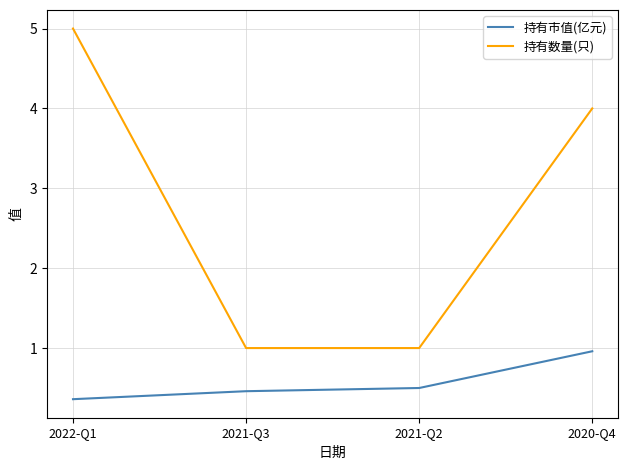

What is the lowest value of the 持有市值(亿元) series?

0.4